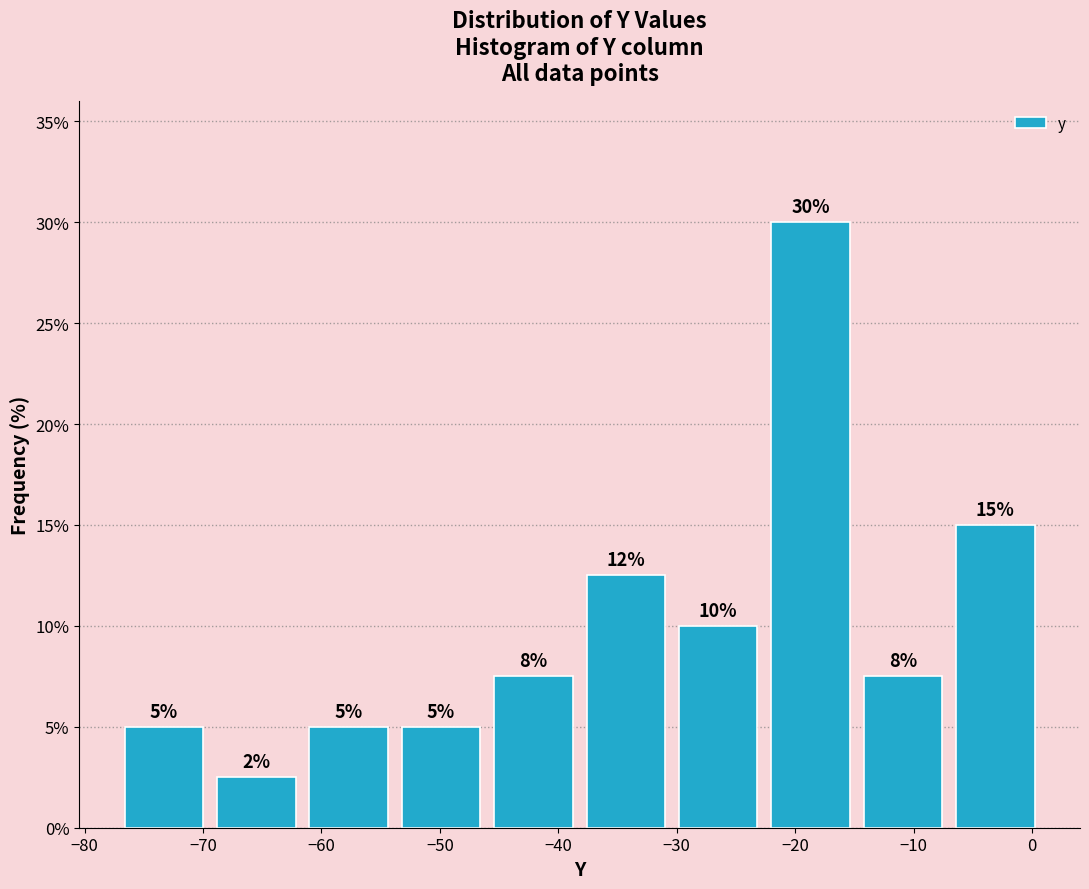

Over which range of the x-axis is the bar tallest?

-22.6 to -14.8